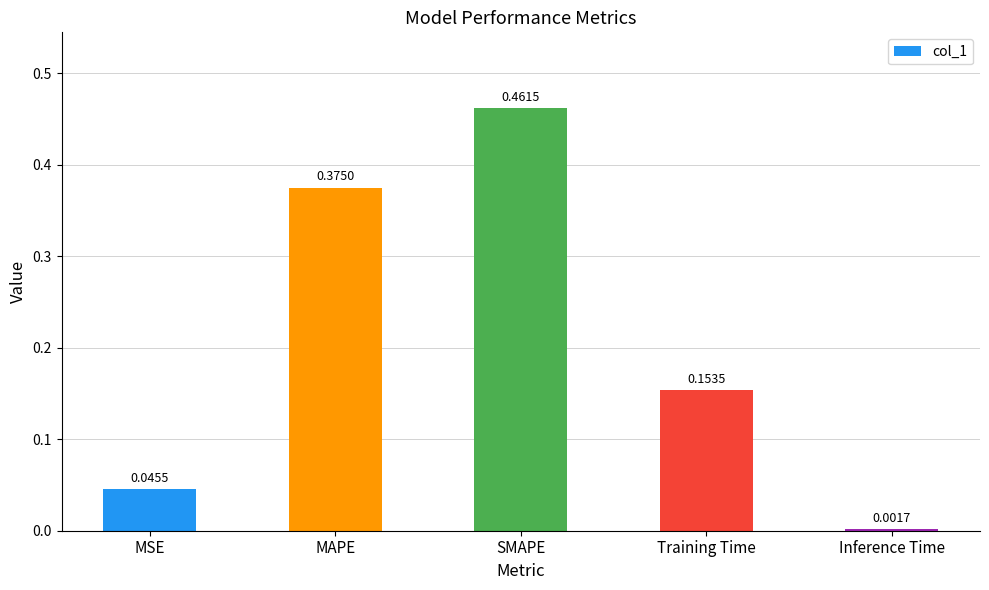

Rank the categories by value from lowest to highest.

Inference Time, MSE, Training Time, MAPE, SMAPE